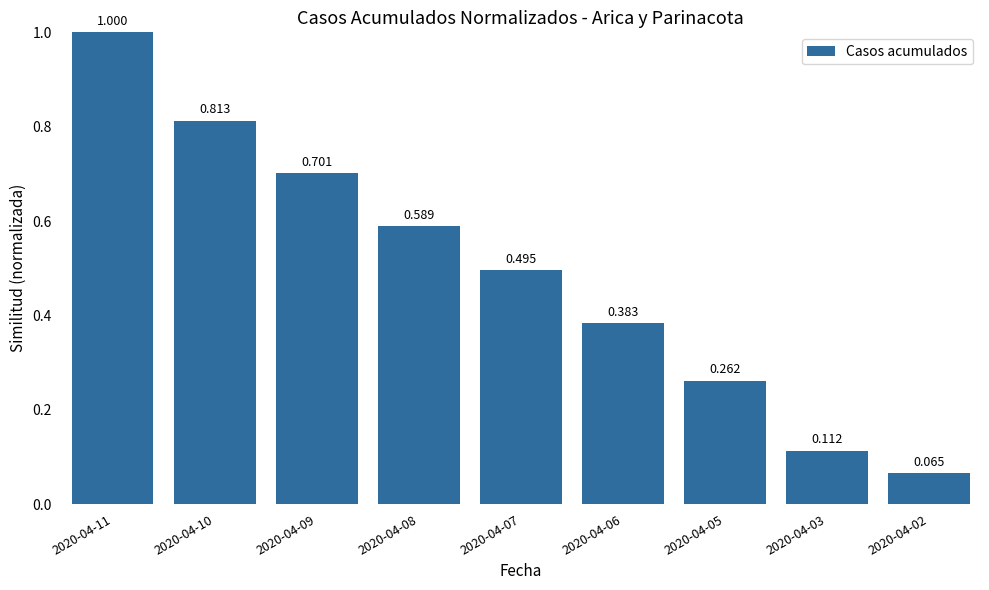

Rank the categories by value from lowest to highest.

2020-04-02, 2020-04-03, 2020-04-05, 2020-04-06, 2020-04-07, 2020-04-08, 2020-04-09, 2020-04-10, 2020-04-11